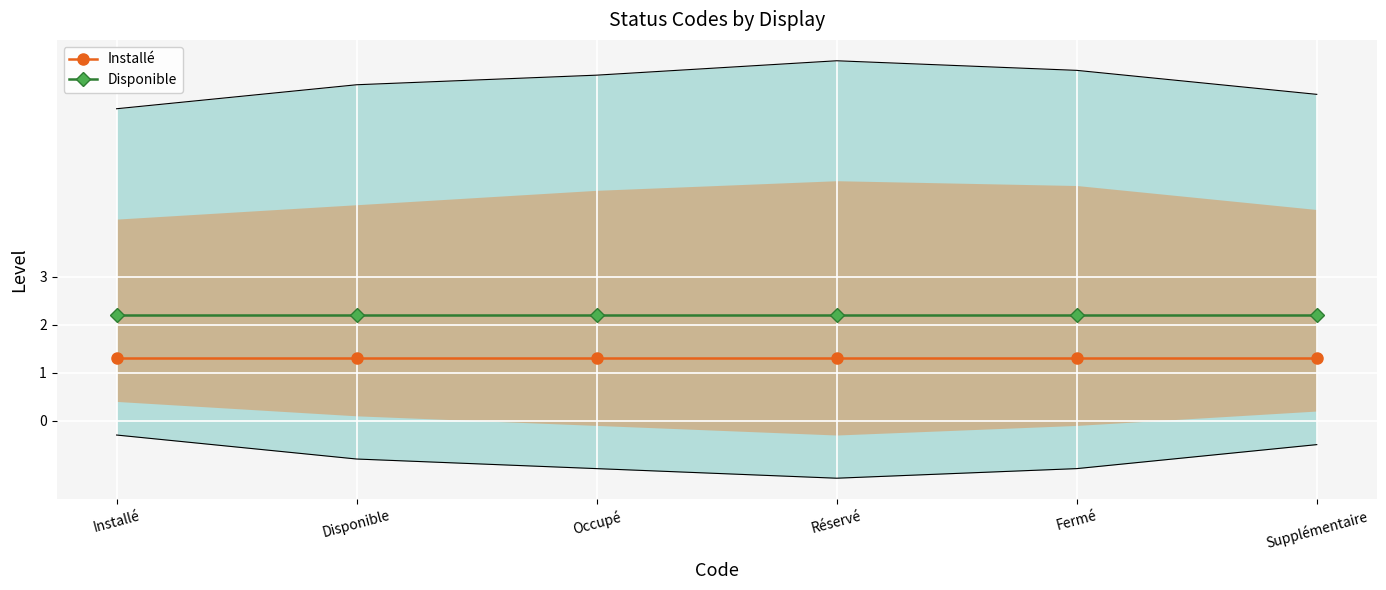

What is the total value across all series at Réservé?

3.5